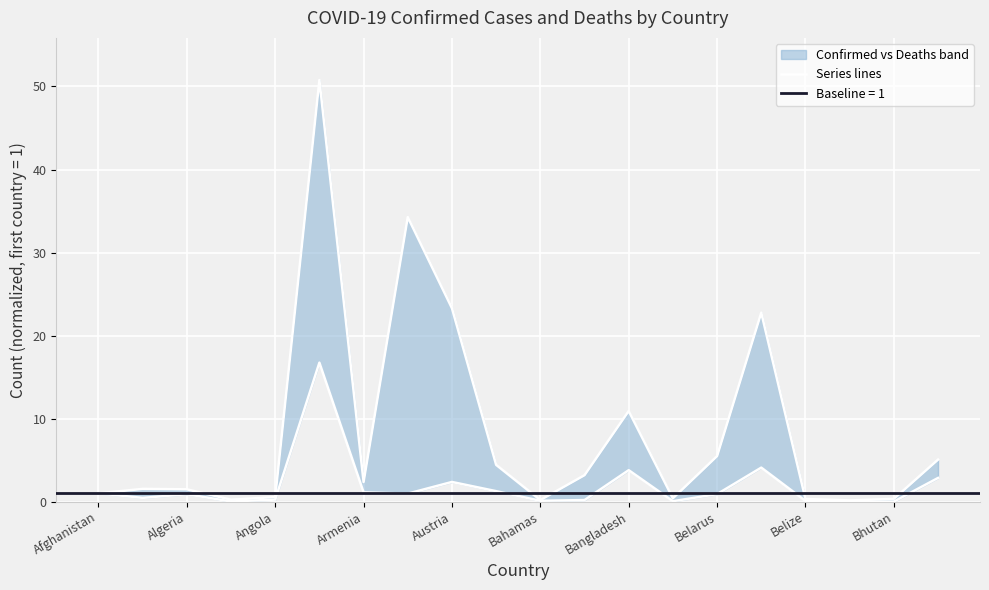

What is the highest value of the Deaths series?

16.7